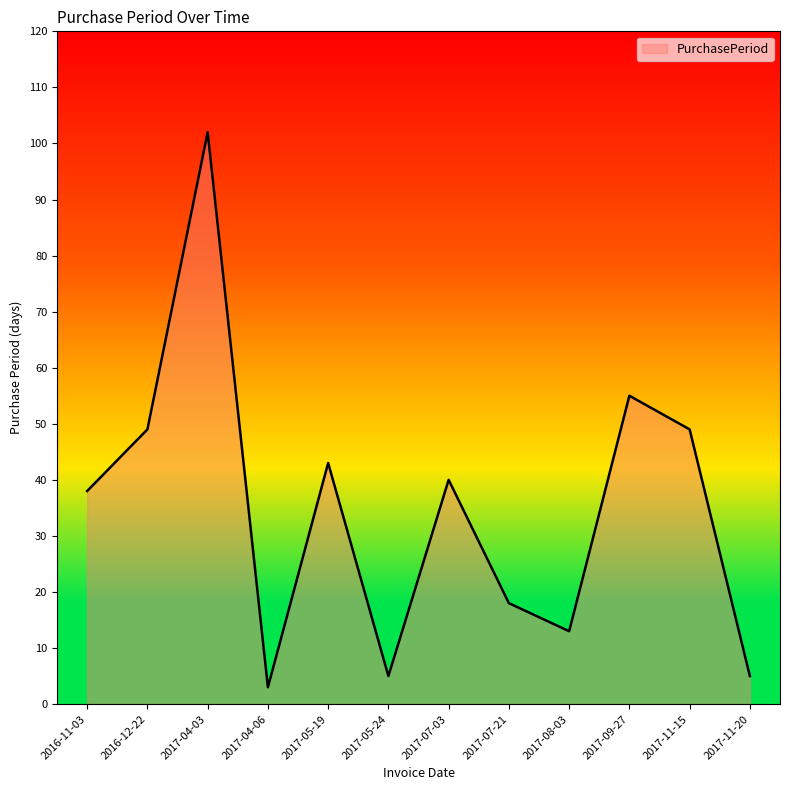

Which label corresponds to the largest value in the chart?

2017-04-03